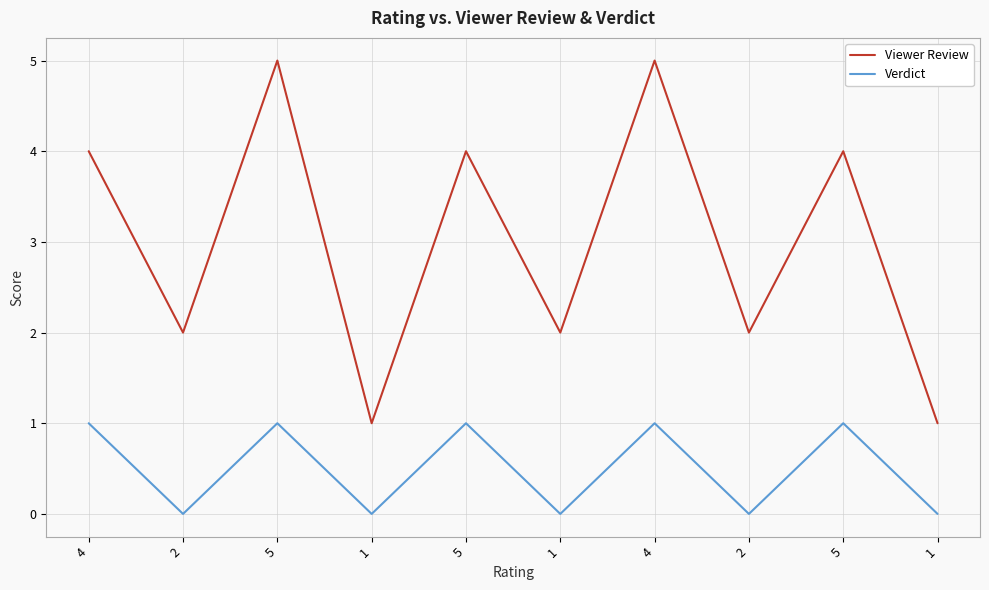

What are all the series names shown in the legend?

Viewer Review, Verdict